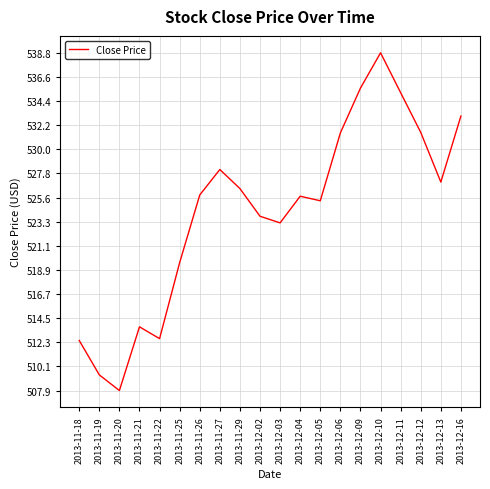

What is the difference between the maximum and minimum values?

31.0